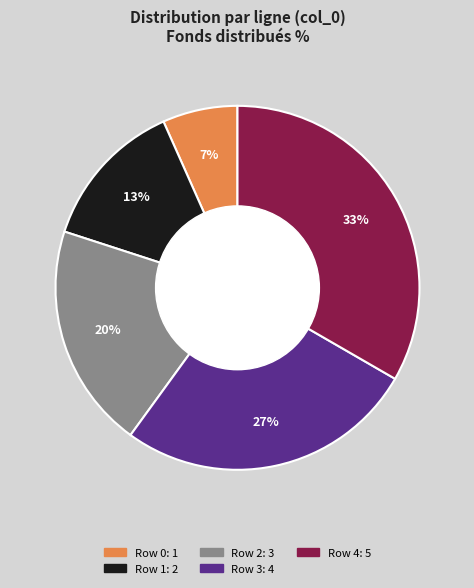

True or false: Row 4 accounts for 25% of the total.

False